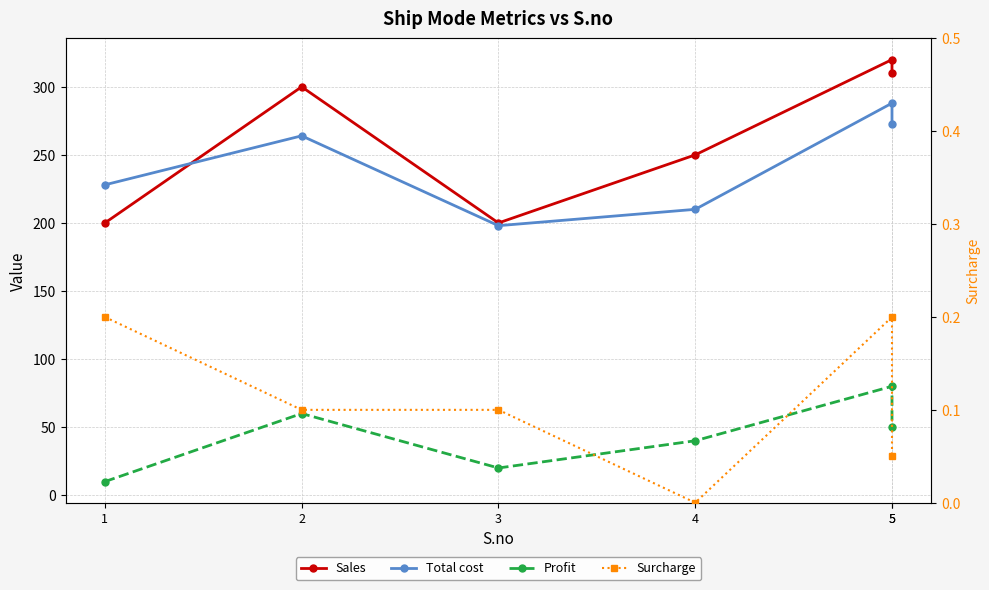

How many lines are shown in the chart?

4